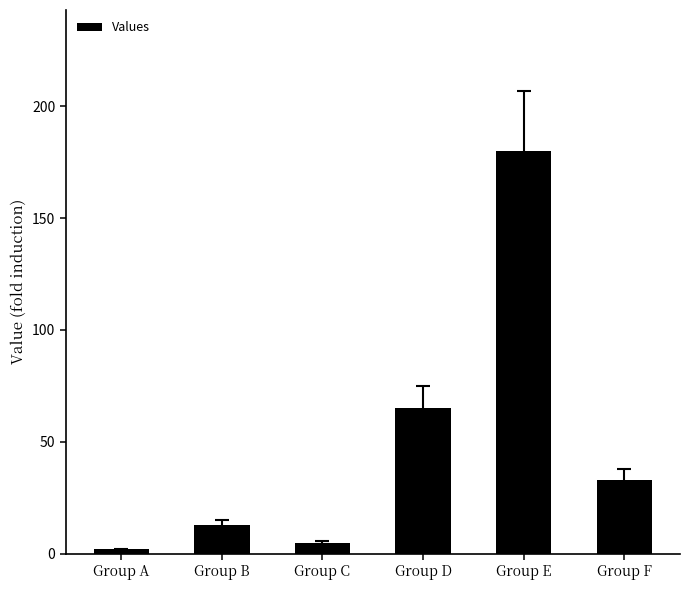

What is the change in value from Group D to Group F?

-32